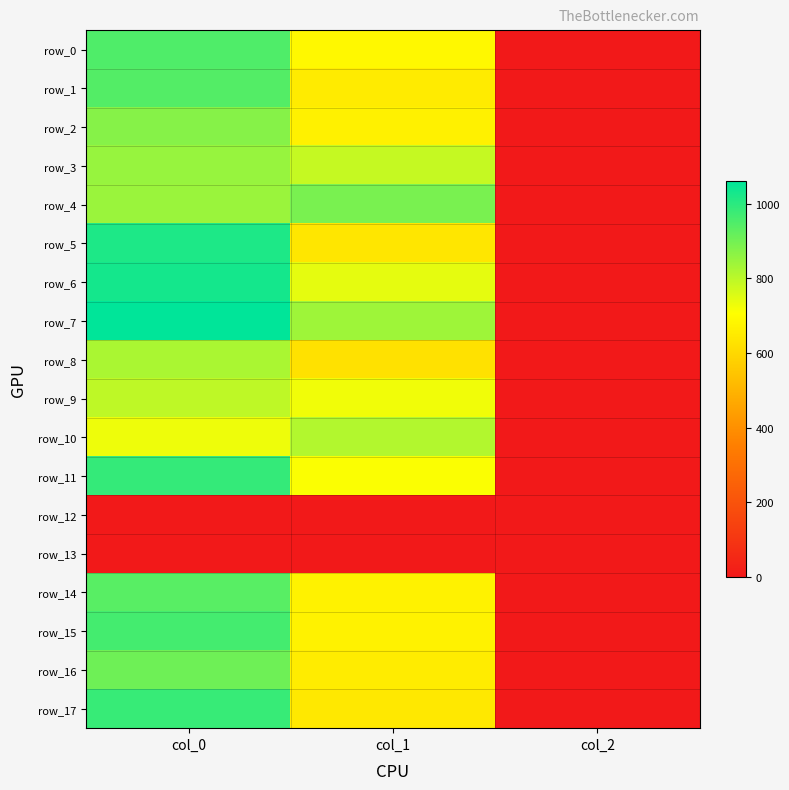

Which series changed the most between col_0 and col_1?

row_5